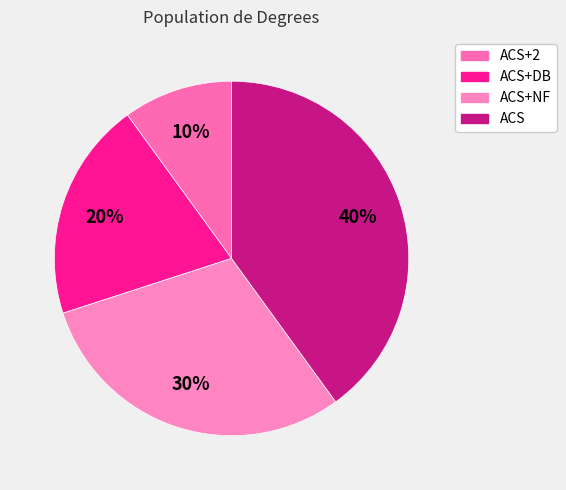

Does any single category account for the majority?

No